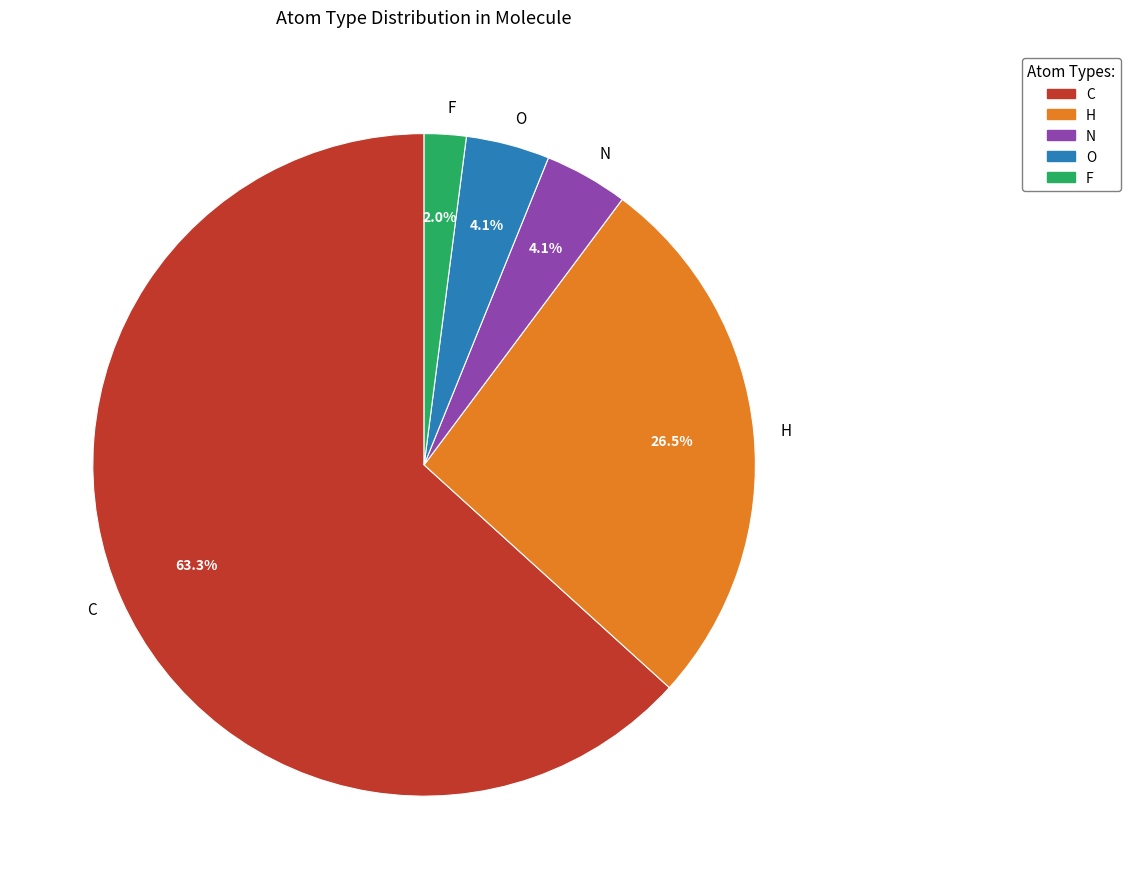

To the nearest percent, what percentage of the pie is F?

2%